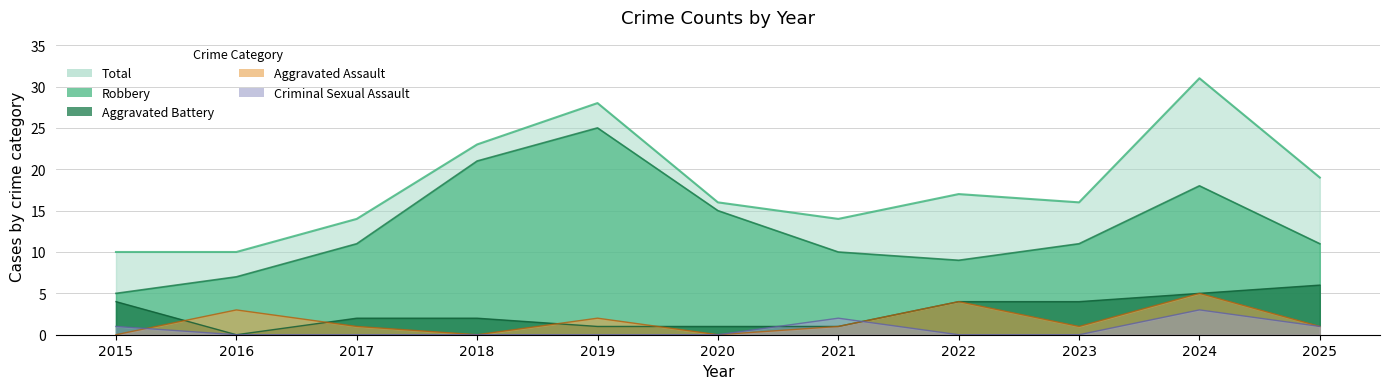

What is the average value of the Criminal Sexual Assault series?

1